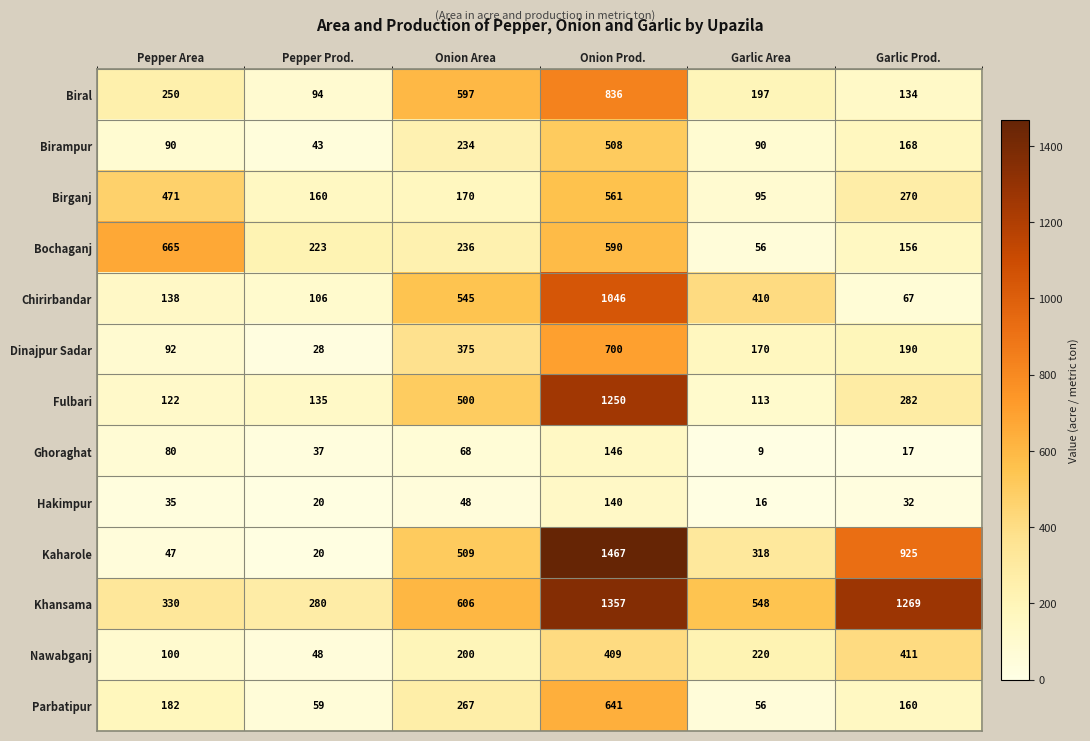

Is it true that Fulbari equals 500 at Onion Area?

True